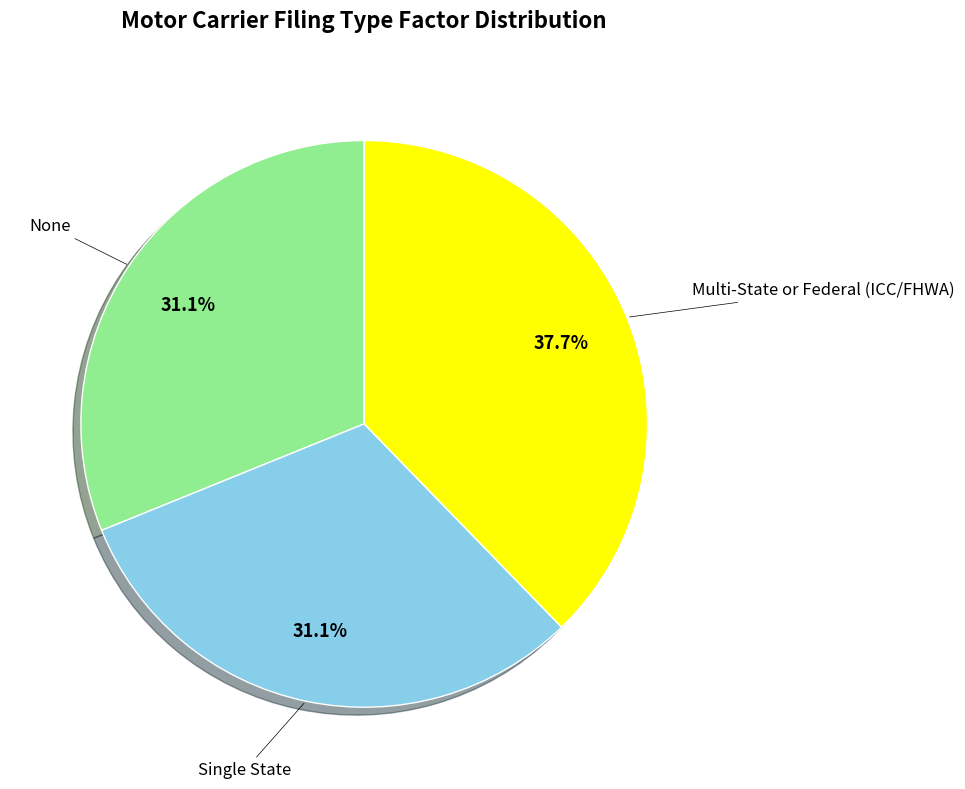

Is there any slice that represents more than half of the pie?

No